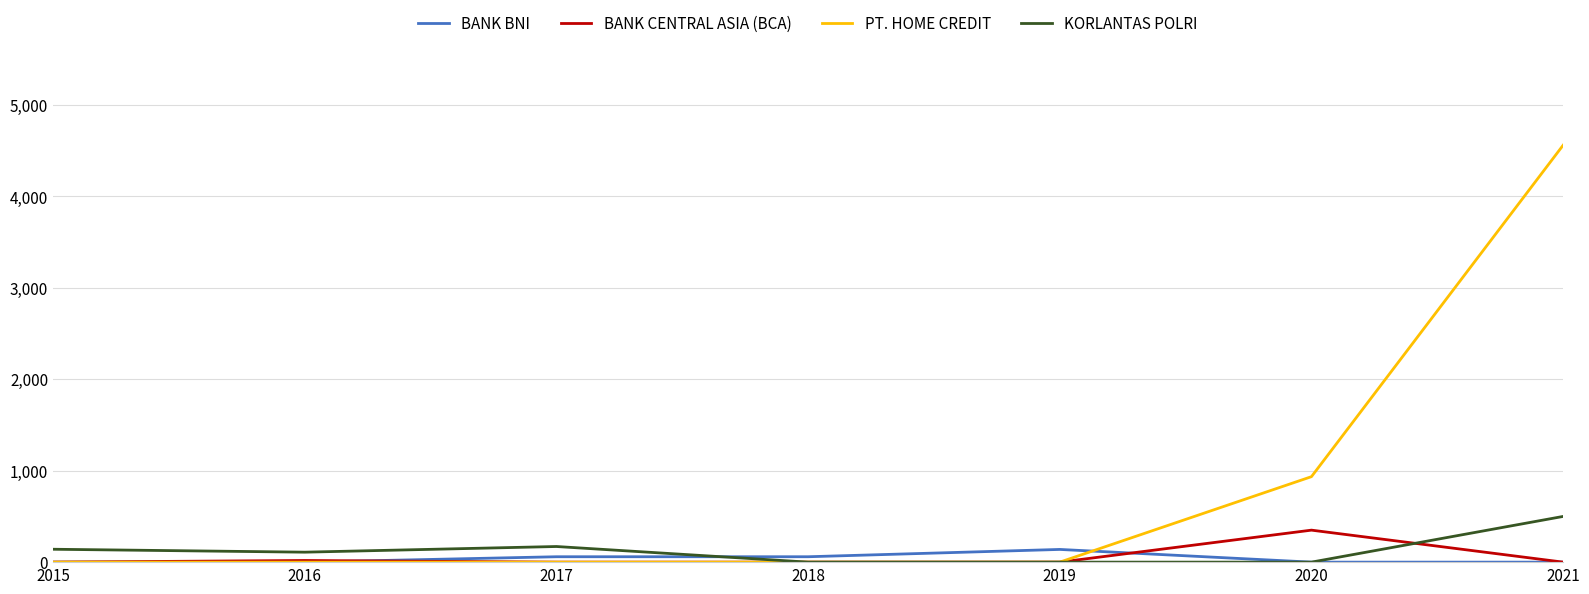

At which category is the sum across all series the highest?

2021